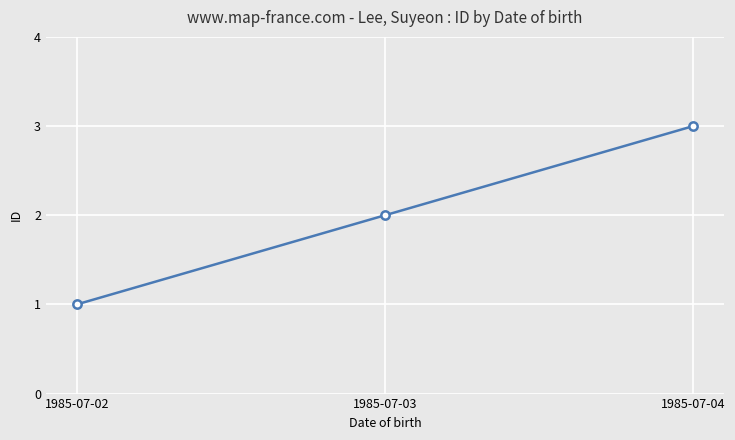

What is the change in value from 1985-07-02 to 1985-07-03?

+1